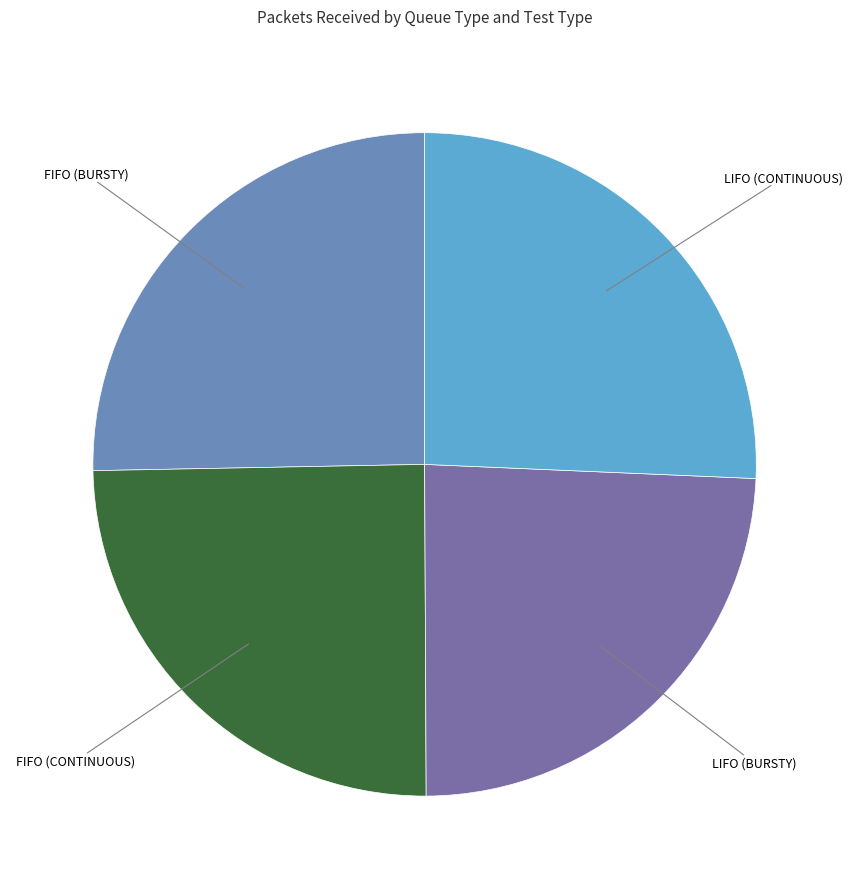

Which slice is the smallest?

LIFO (BURSTY)